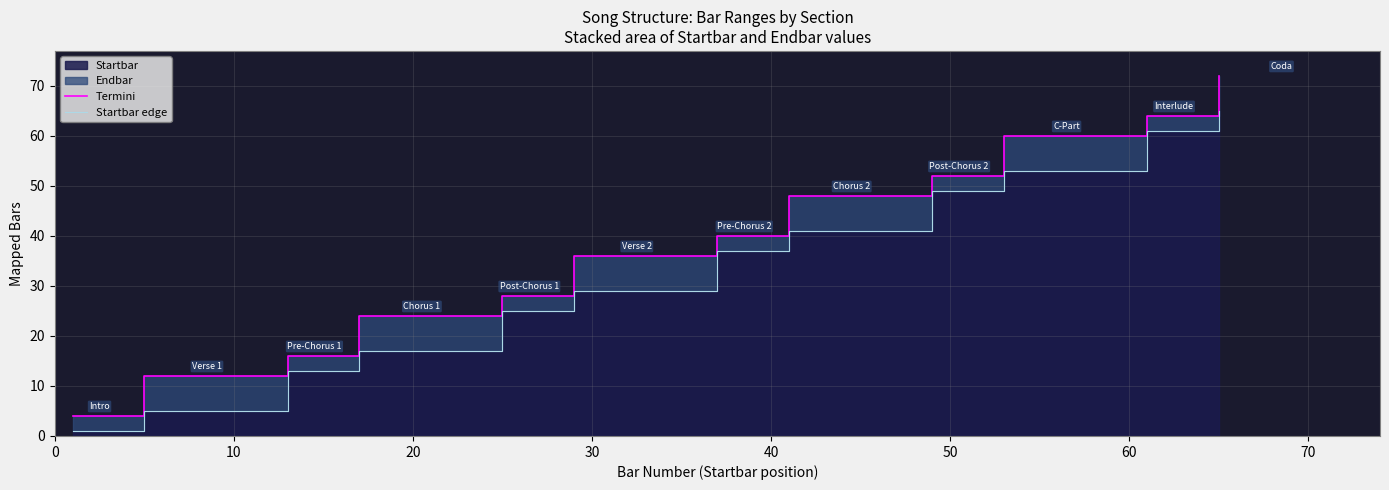

Reading left to right, list all the values displayed in this chart.

Termini: 4	12	16	24	28	36	40	48	52	60	64	72
Startbar edge: 1	5	13	17	25	29	37	41	49	53	61	65